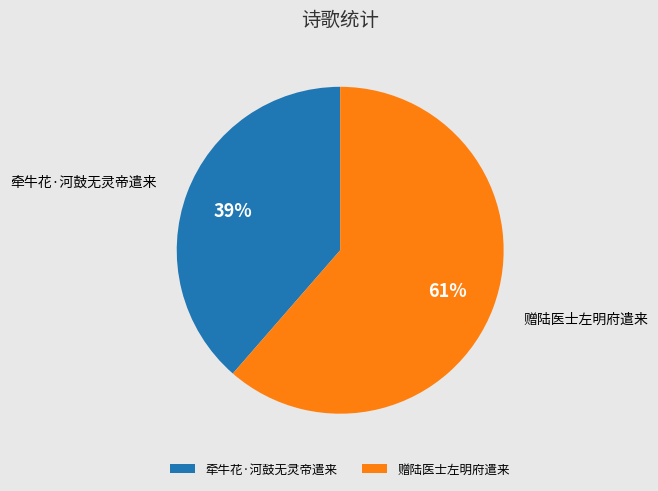

Which category has the smallest portion of the pie?

牵牛花·河鼓无灵帝遣来